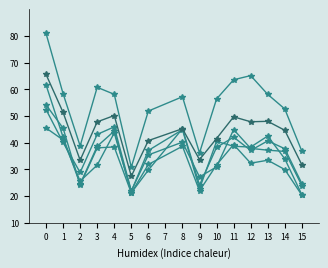

Is it true that Rep6 equals 31.9 at 8?

False